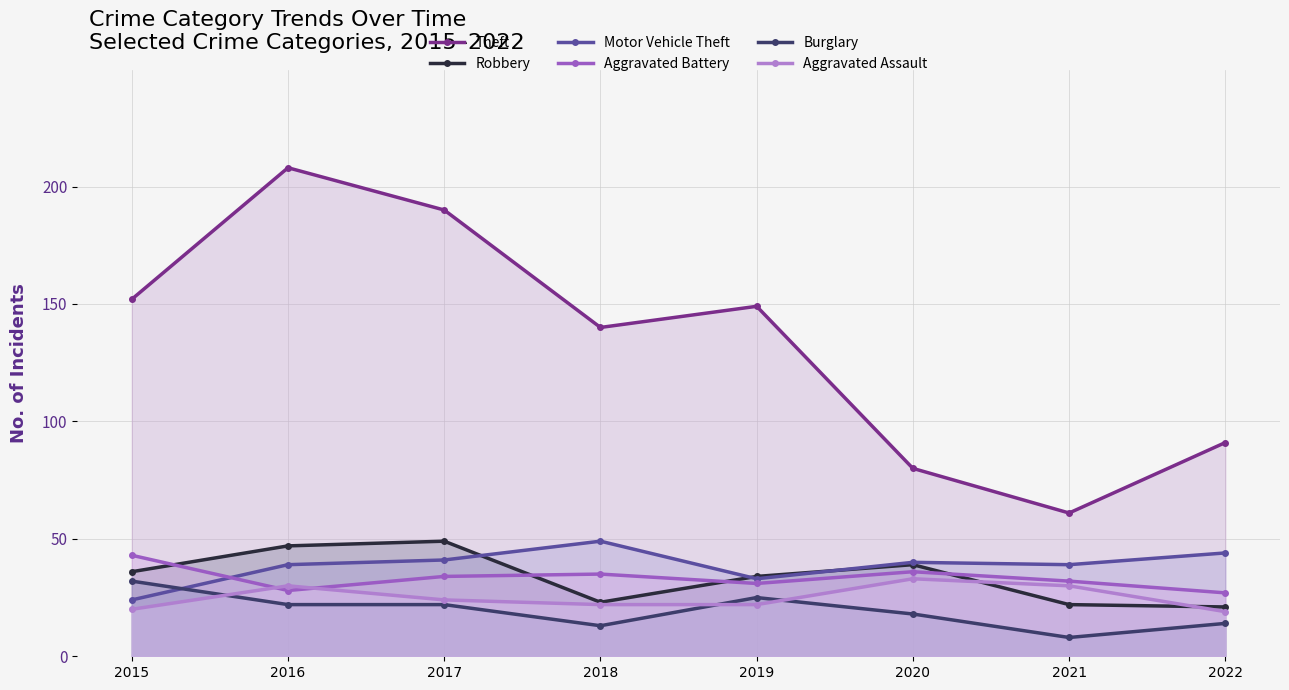

True or false: Theft and Robbery intersect in this chart.

False